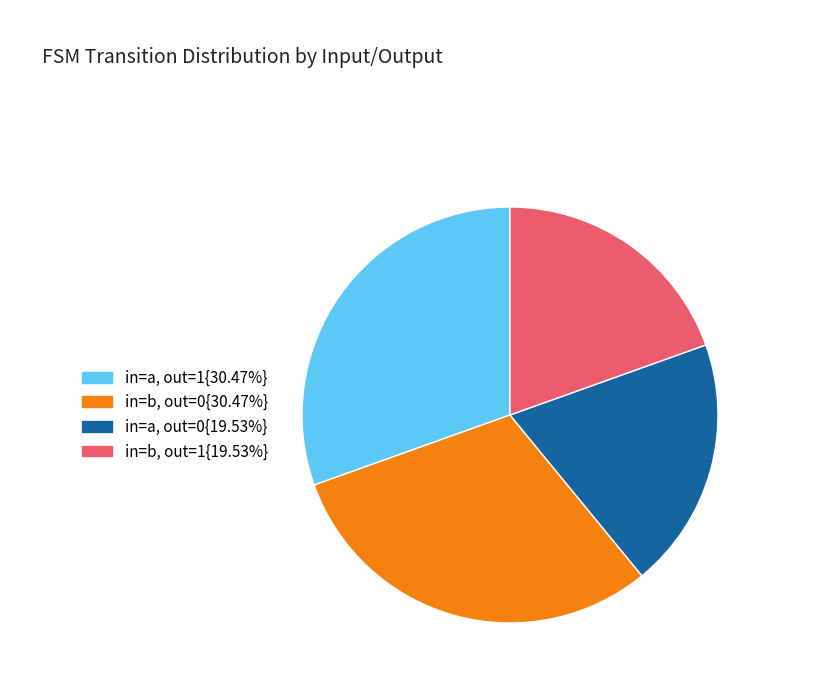

Is there a majority slice in this chart?

No